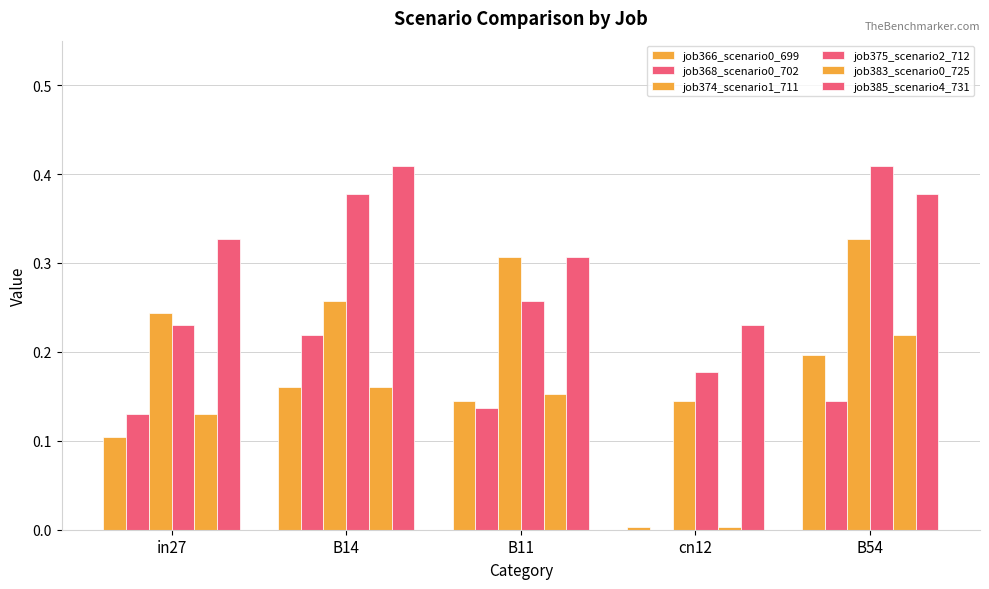

Is the value of job374_scenario1_711 at B11 greater than the value of job385_scenario4_731 at in27?

No